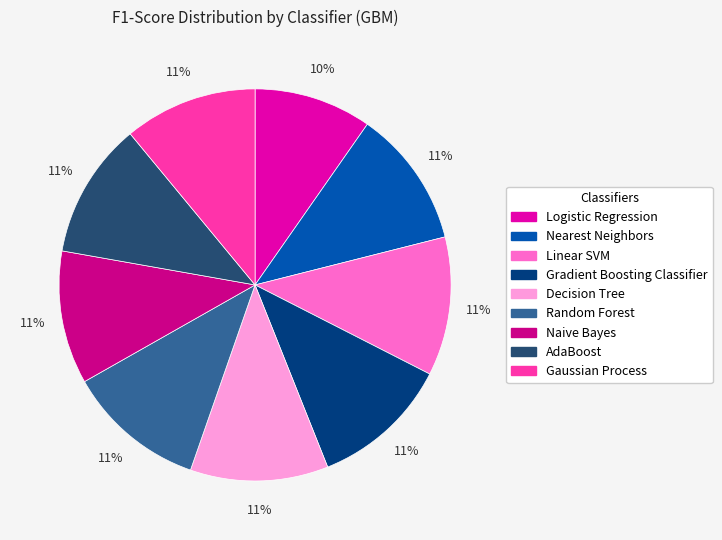

Which slice is the smallest?

Logistic Regression